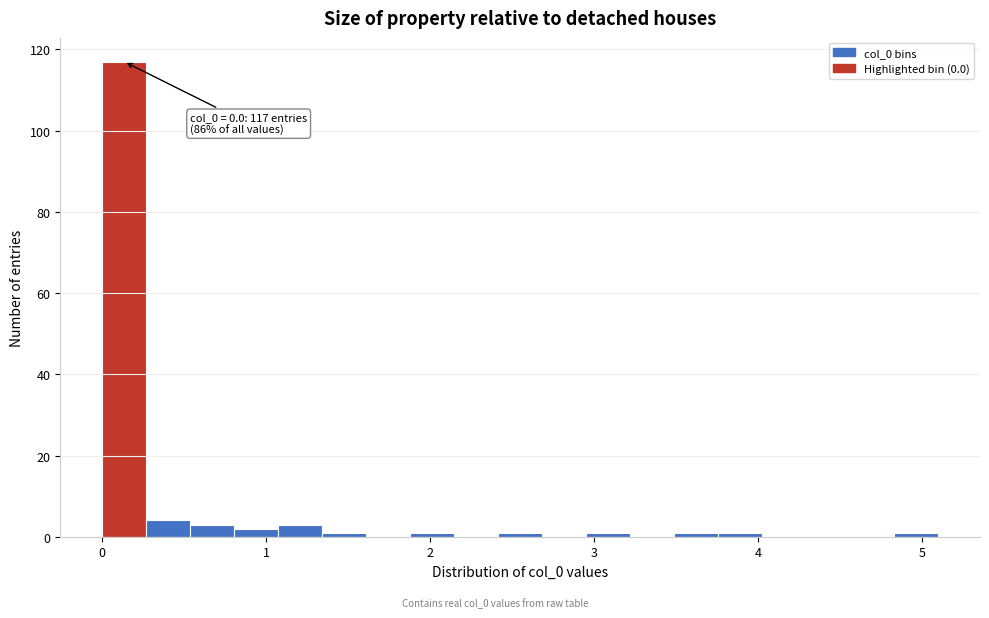

Around what value on the x-axis is the tallest bar? Give the approximate position of its centre, as read against the axis.

0.1